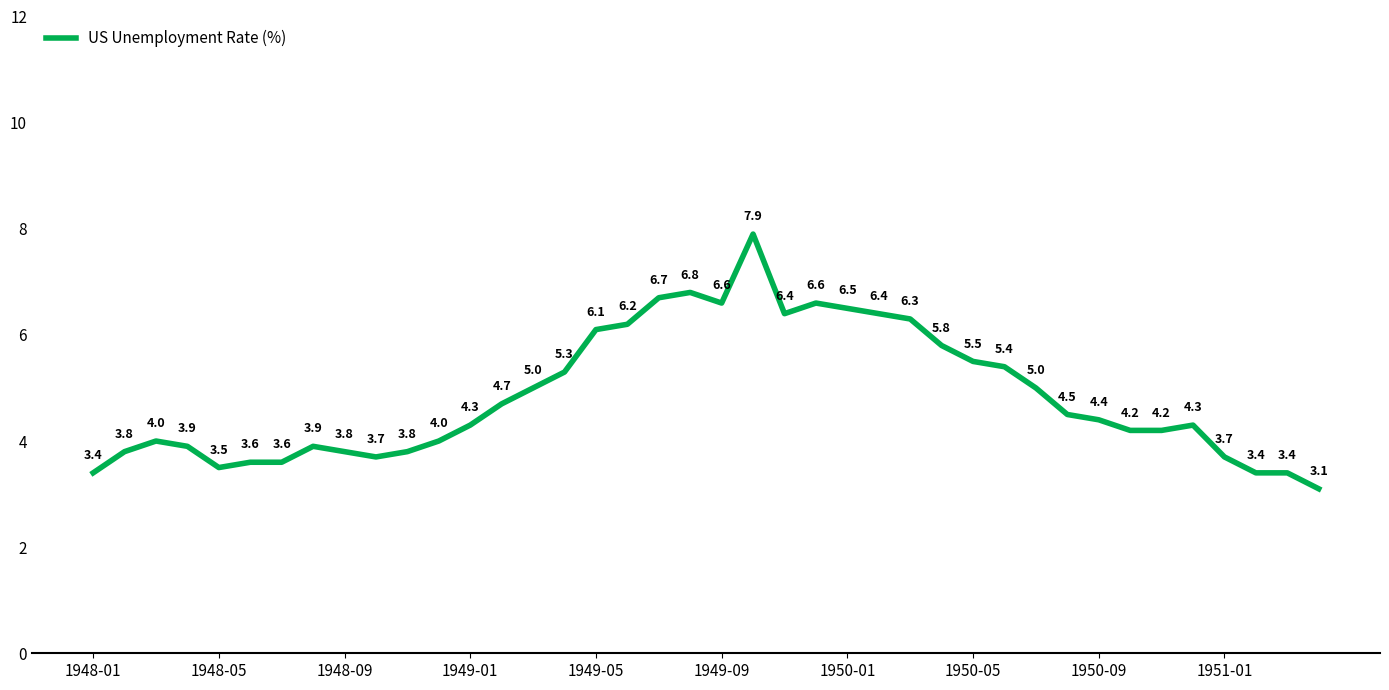

What is the difference between the maximum and minimum values?

4.8